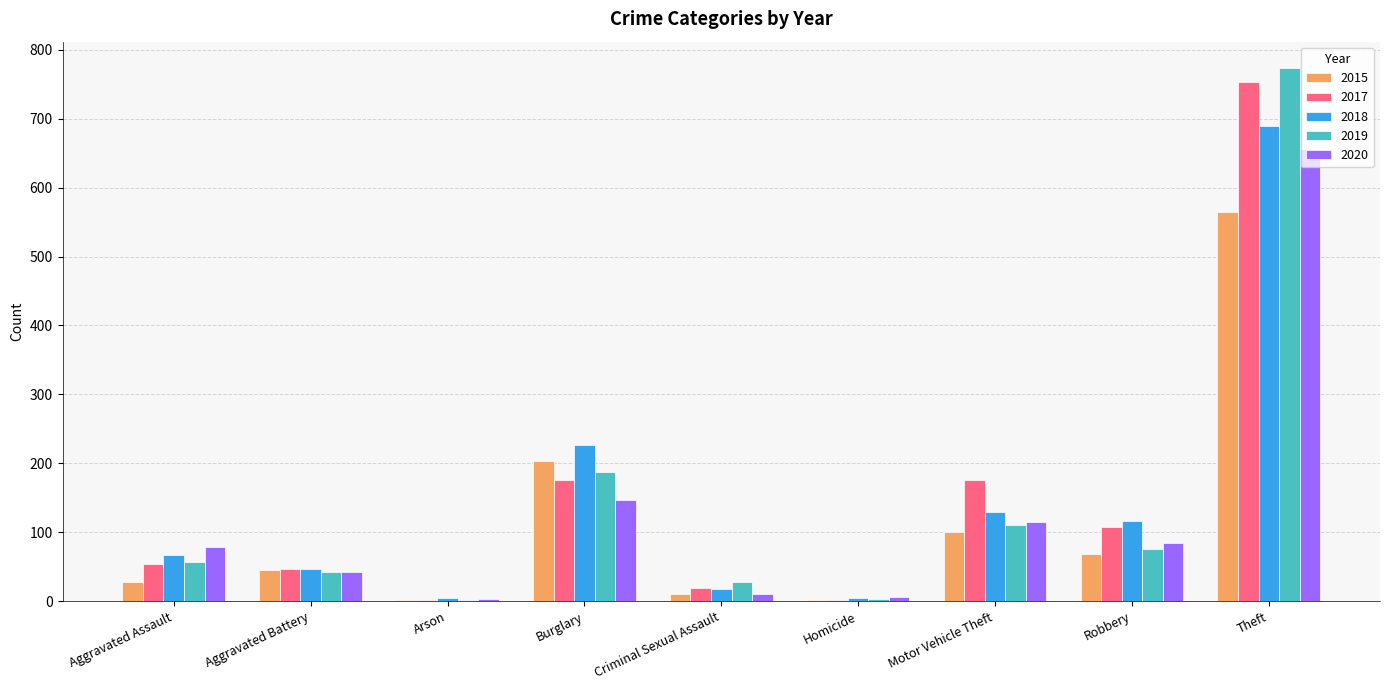

Are the bars grouped side by side (vs. stacked)?

Yes